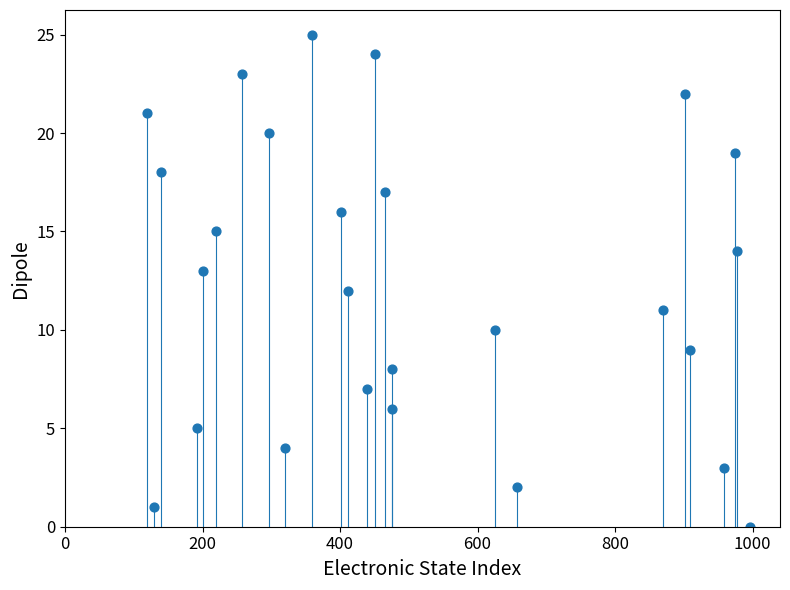

What is the range of X values (max minus min)?

877